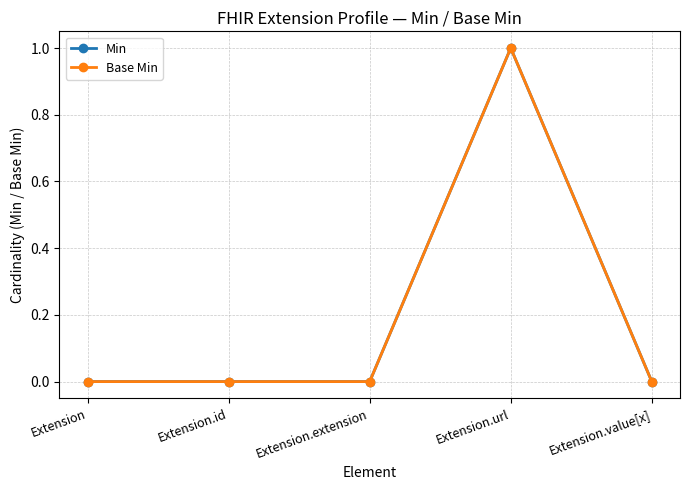

How many interior local peaks does the Base Min series have?

1